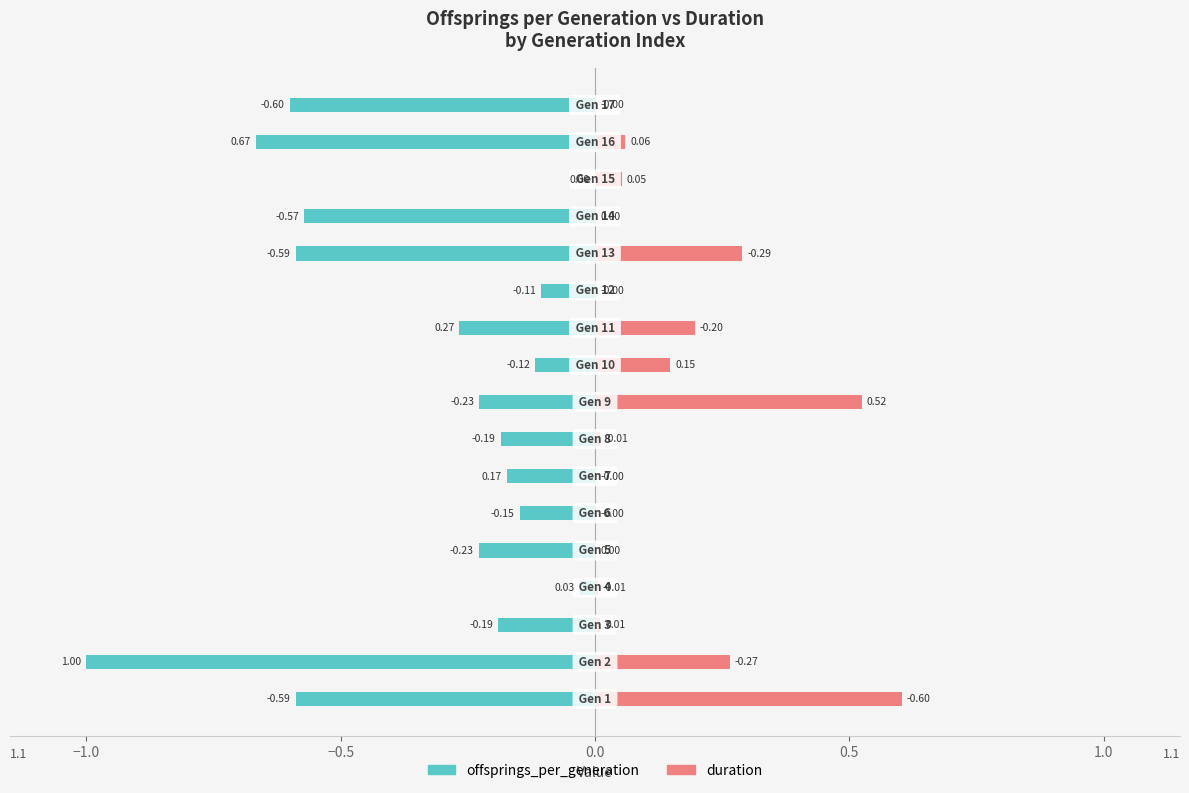

What is the sum of the offsprings_per_generation values at 1.0 and −1.0?

-1.1